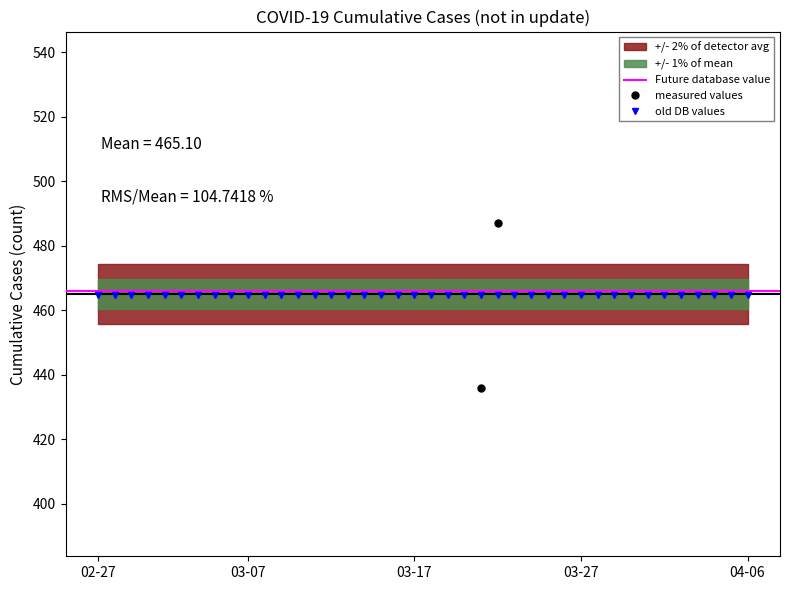

Where is the data nearest to the value 663?

2020-03-24